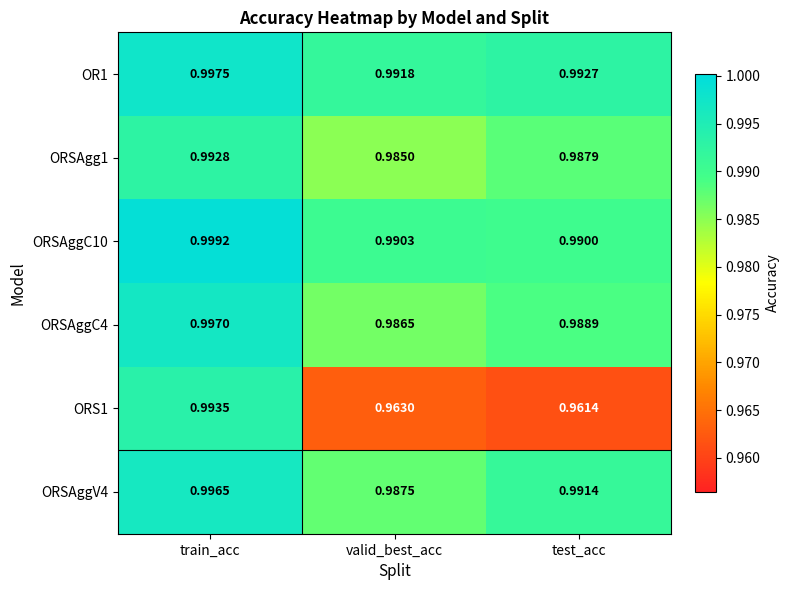

How many distinct data groups are displayed?

6